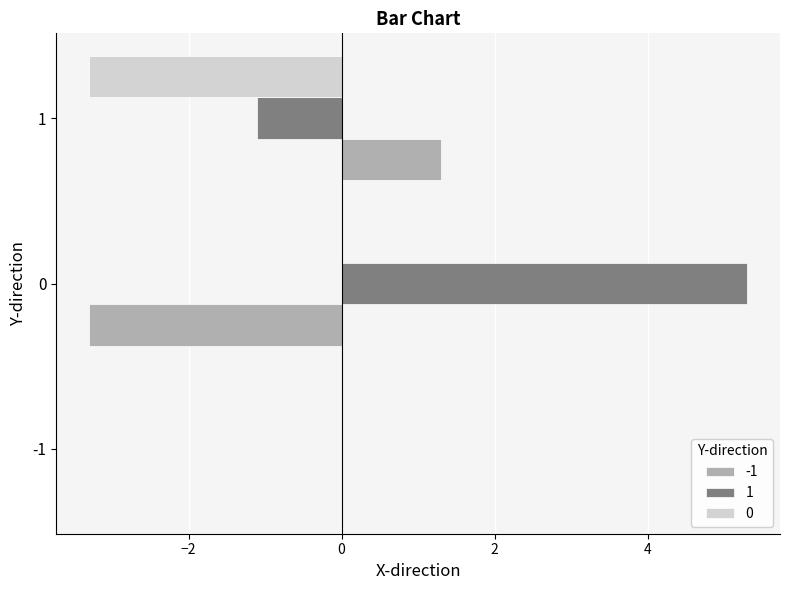

Is it true that 1 equals -1.1 at 1?

True